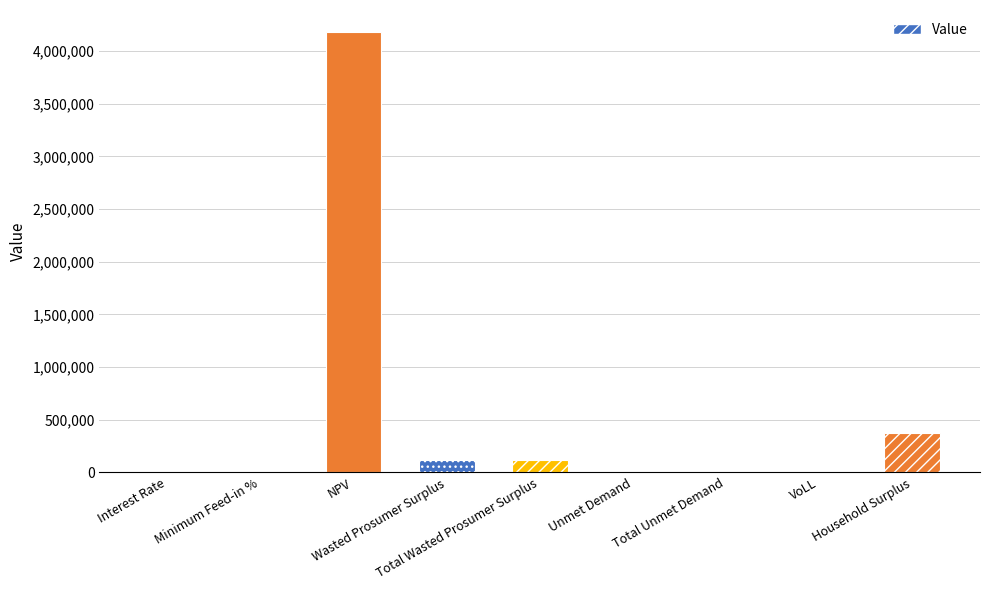

What is the sum of all values?

4791514.1